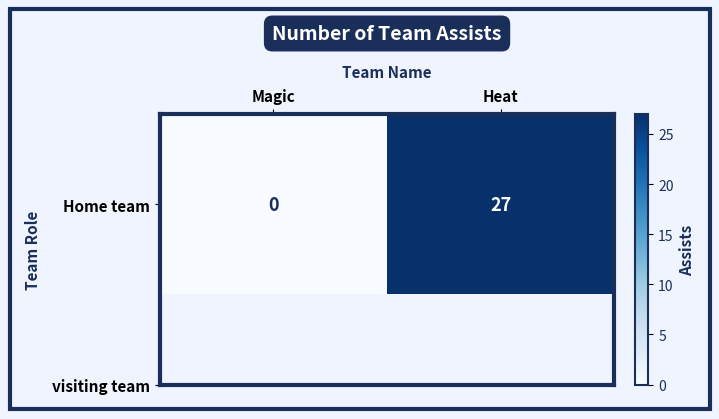

Reading left to right, list all the values displayed in this chart.

0	27